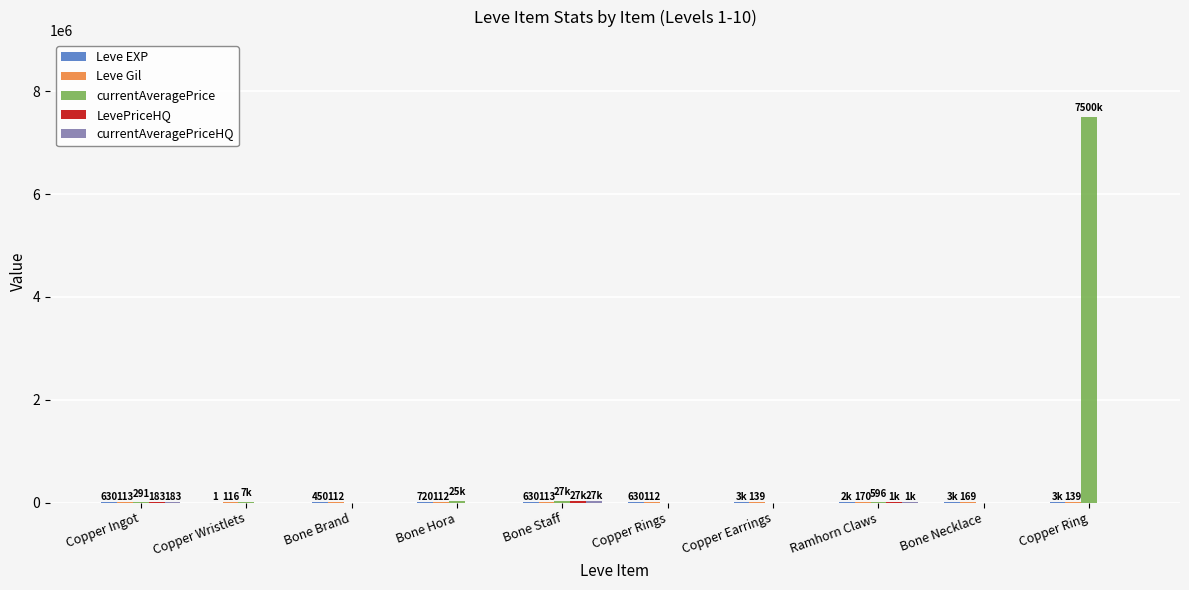

At which category is the sum across all series the highest?

Copper Ring